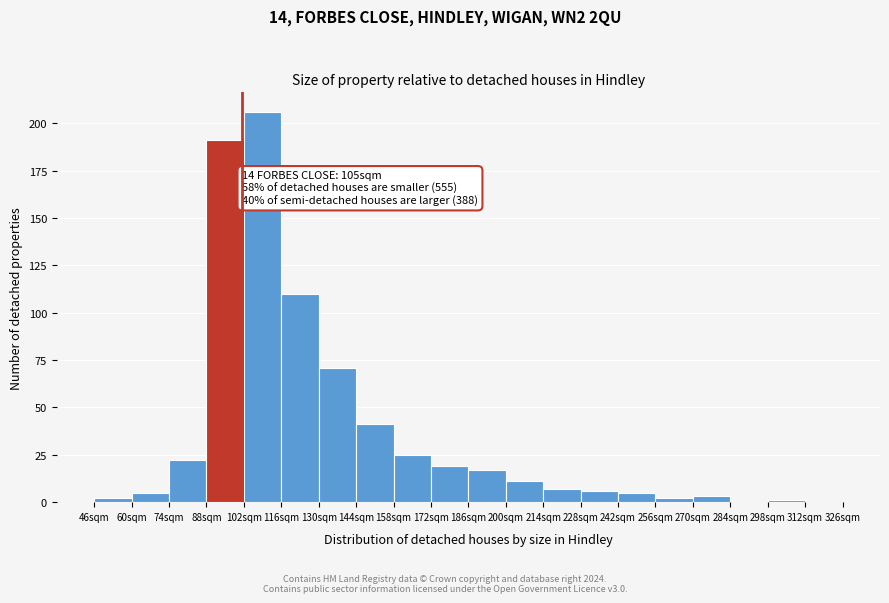

Which range on the x-axis has the tallest bar?

102 to 116